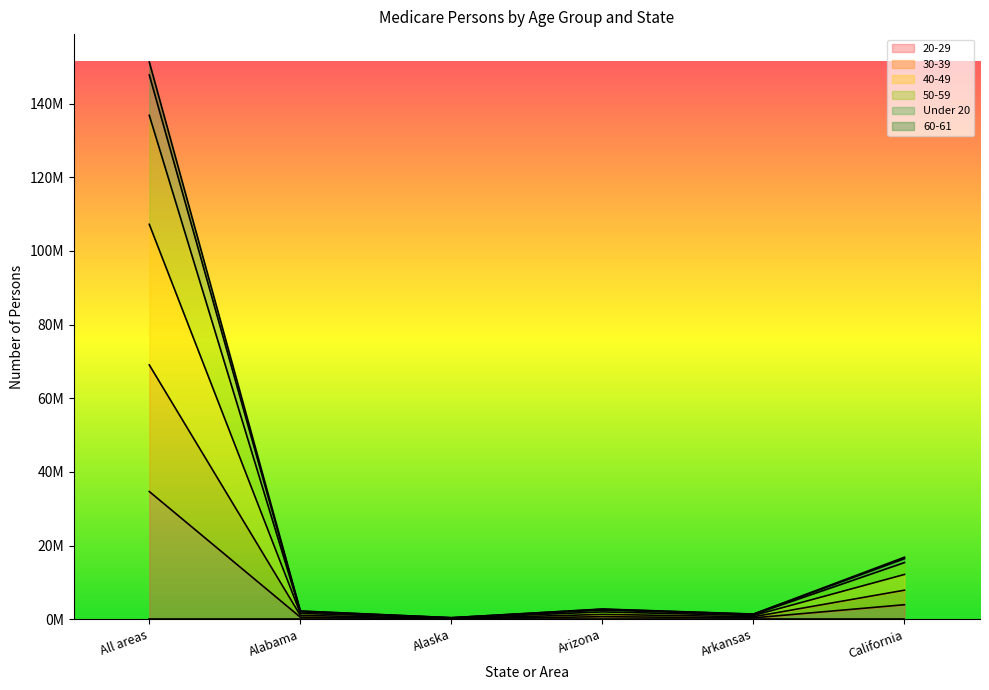

At how many categories does at least one series exceed 32815701?

1